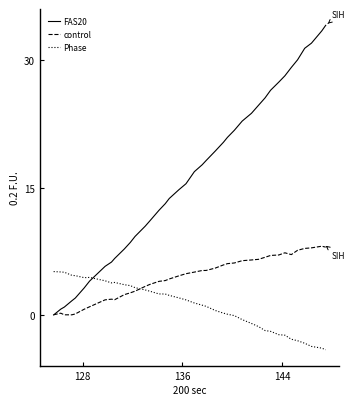

Which series has the largest total across all categories?

FAS20